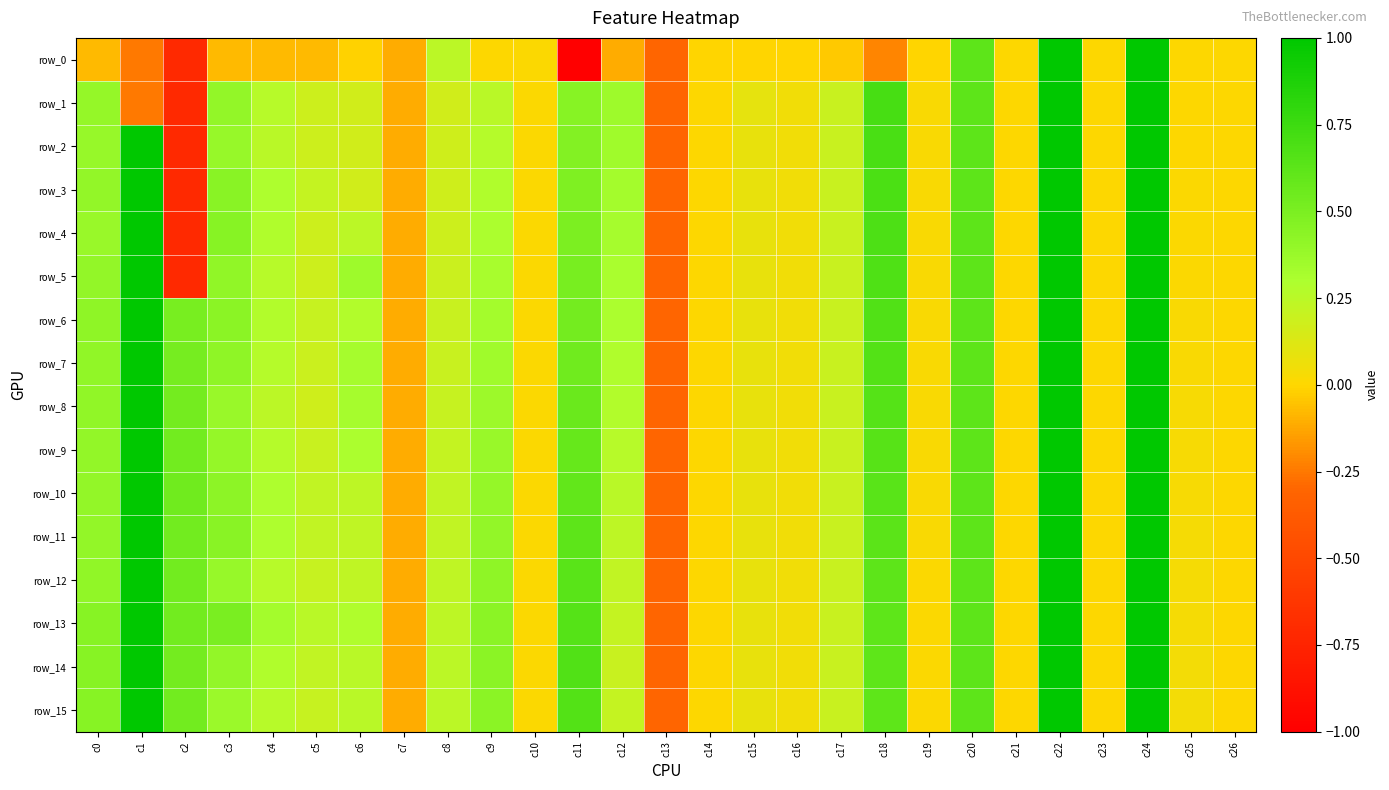

At which category is the sum across all series the highest?

c22